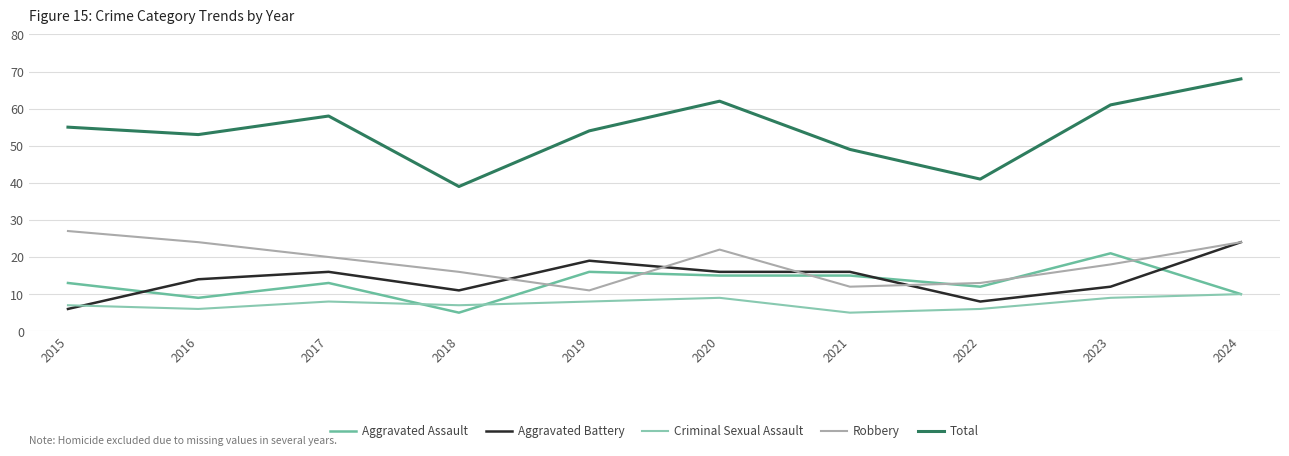

Read the Aggravated Assault value at 2023.

21